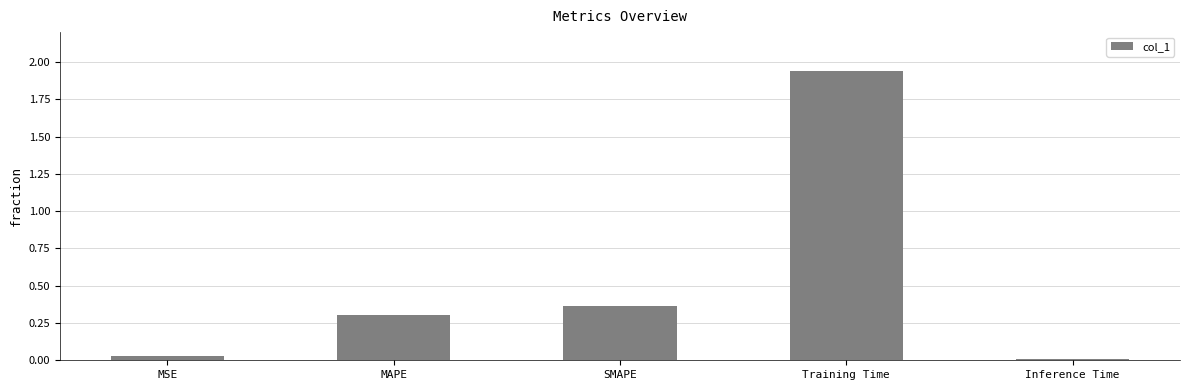

What is the label of the 4th bar from the left?

Training Time